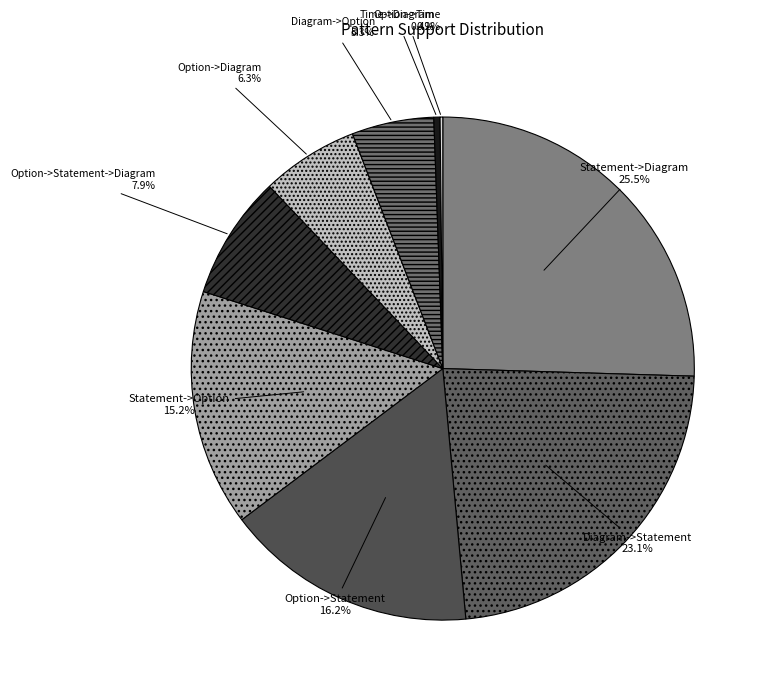

To the nearest percent, what percentage of the pie is Statement->Option?

15%